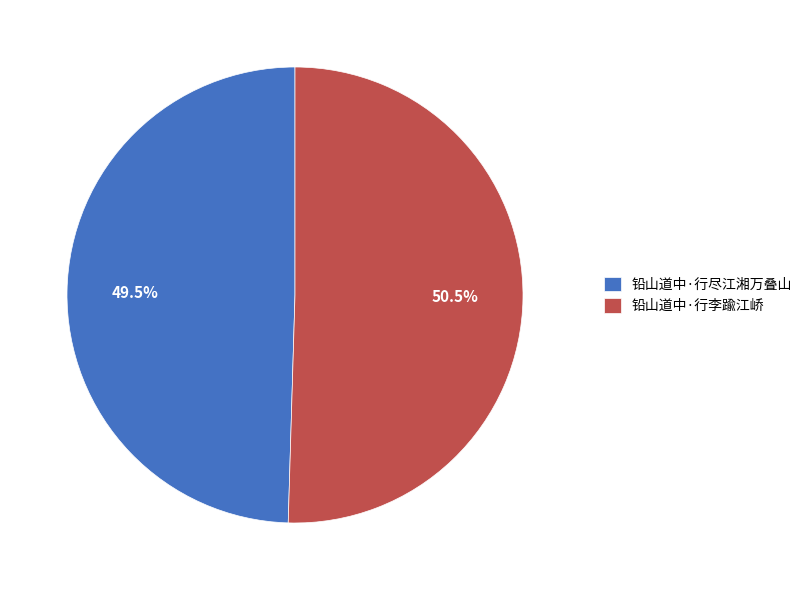

Which category accounts for the majority?

铅山道中·行李踰江峤